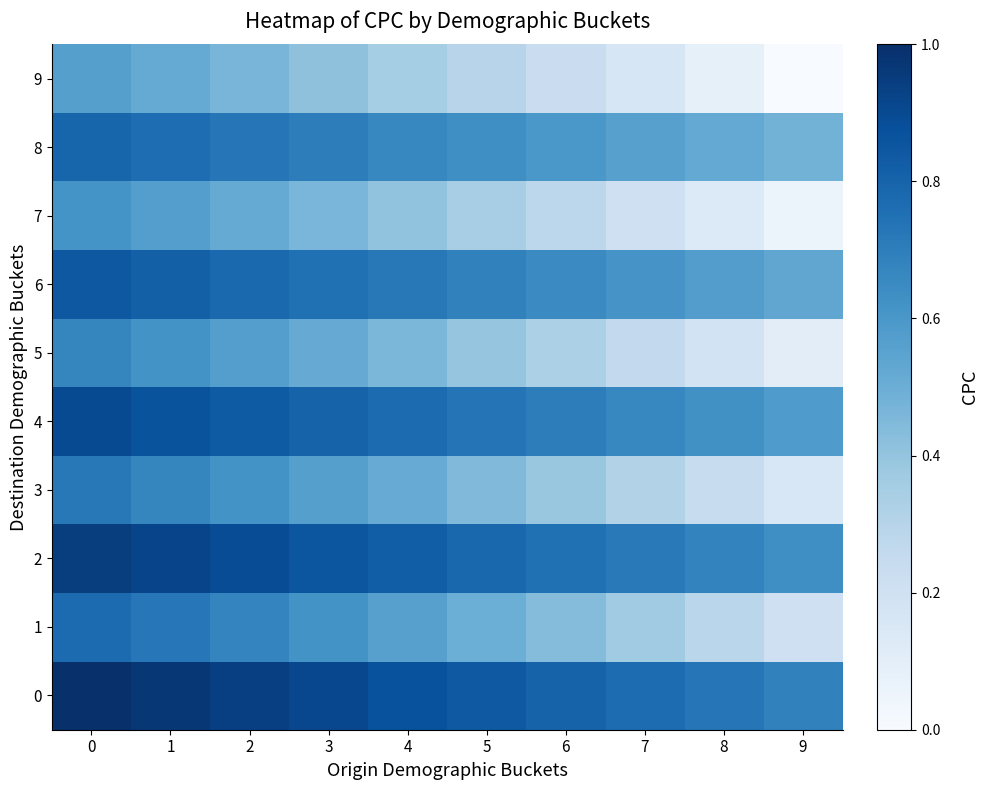

Rank the series by their maximum value, from highest to lowest.

0, 2, 4, 6, 8, 1, 3, 5, 7, 9